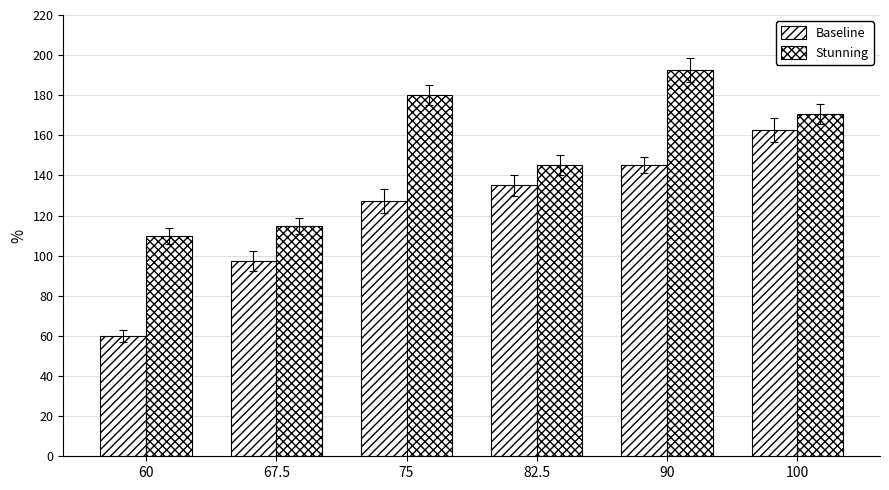

What is the sum of all Baseline values?

727.5